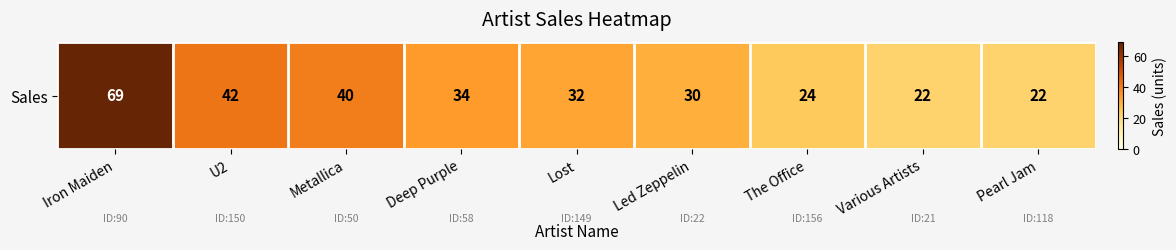

At which category does the chart reach its minimum across all series?

Various Artists